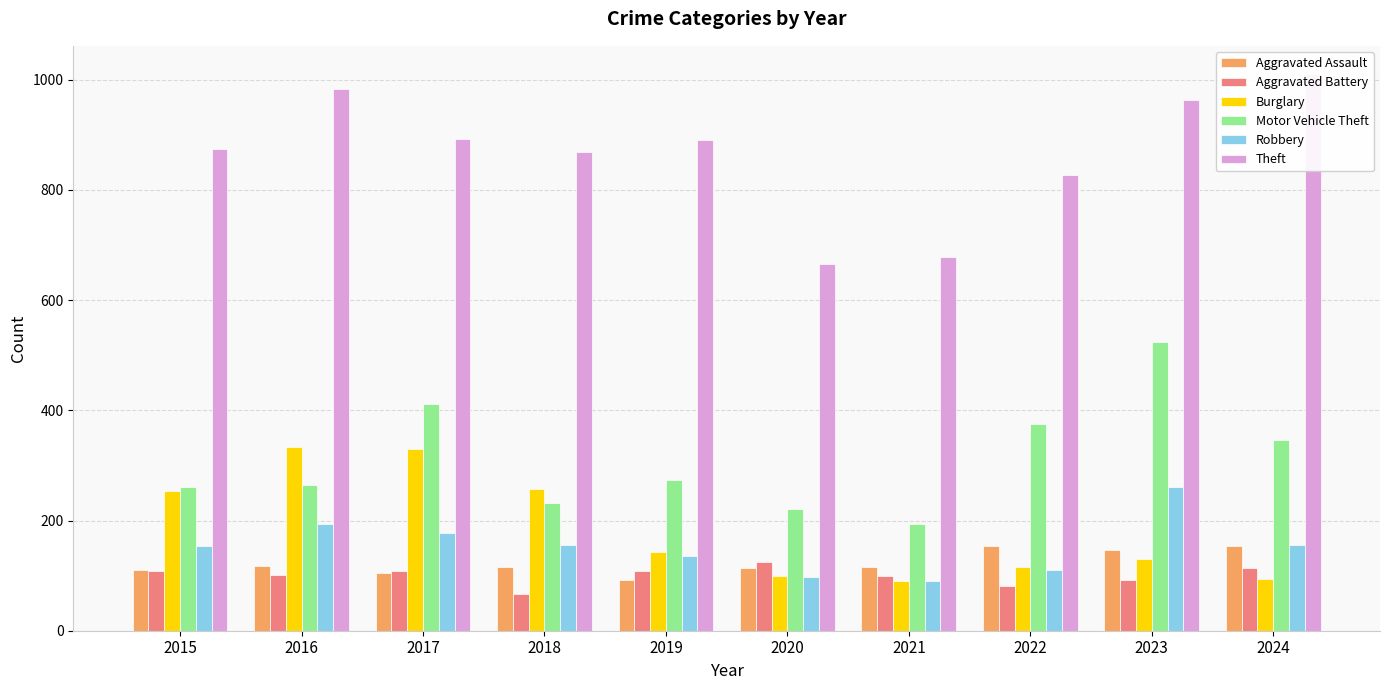

Reading right to left, transcribe all the data shown in this chart.

Aggravated Assault: 153	146	154	115	113	92	115	105	118	110
Aggravated Battery: 114	92	81	100	125	108	67	108	102	108
Burglary: 94	130	116	90	100	143	257	329	333	254
Motor Vehicle Theft: 346	524	376	193	221	273	231	411	265	261
Robbery: 155	260	111	91	97	135	155	178	194	154
Theft: 1011	964	827	678	666	891	868	892	984	874